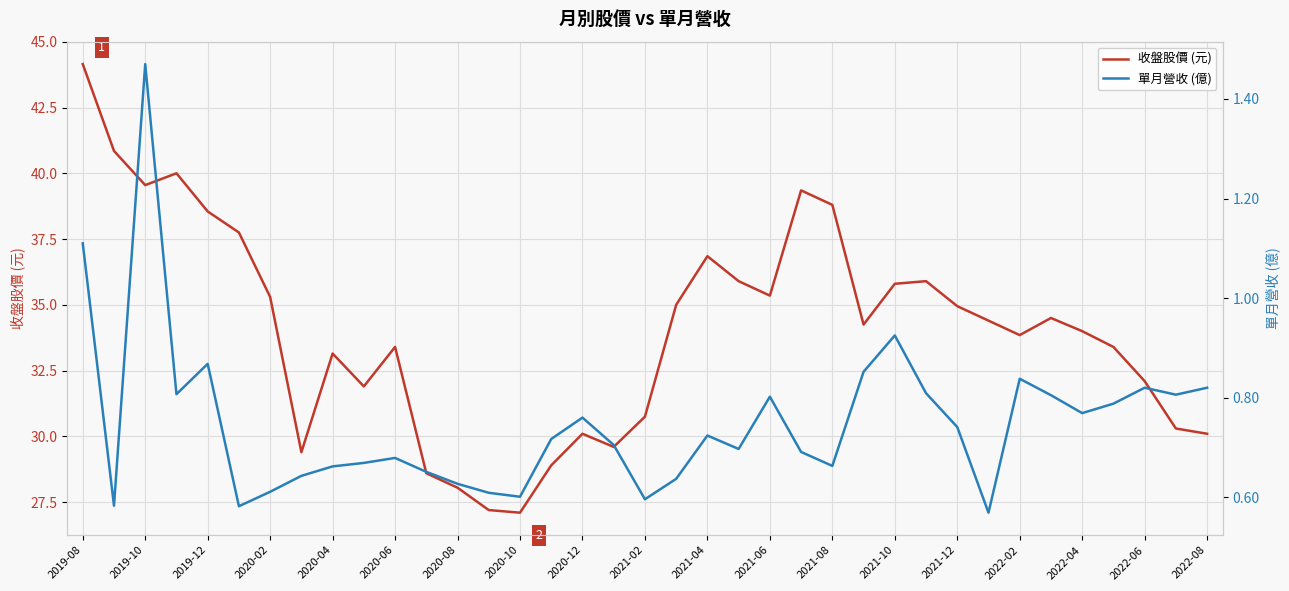

Reading left to right, transcribe all the data shown in this chart.

收盤股價 (元): 44.1	40.9	39.5	40.0	38.5	37.8	35.3	29.4	33.1	31.9	33.4	28.6	28.1	27.2	27.1	28.9	30.1	29.6	30.8	35.0	36.9	35.9	35.4	39.4	38.8	34.2	35.8	35.9	35.0	34.4	33.9	34.5	34.0	33.4	32.1	30.3	30.1
單月營收 (億): 1.1	0.6	1.5	0.8	0.9	0.6	0.6	0.6	0.7	0.7	0.7	0.7	0.6	0.6	0.6	0.7	0.8	0.7	0.6	0.6	0.7	0.7	0.8	0.7	0.7	0.9	0.9	0.8	0.7	0.6	0.8	0.8	0.8	0.8	0.8	0.8	0.8